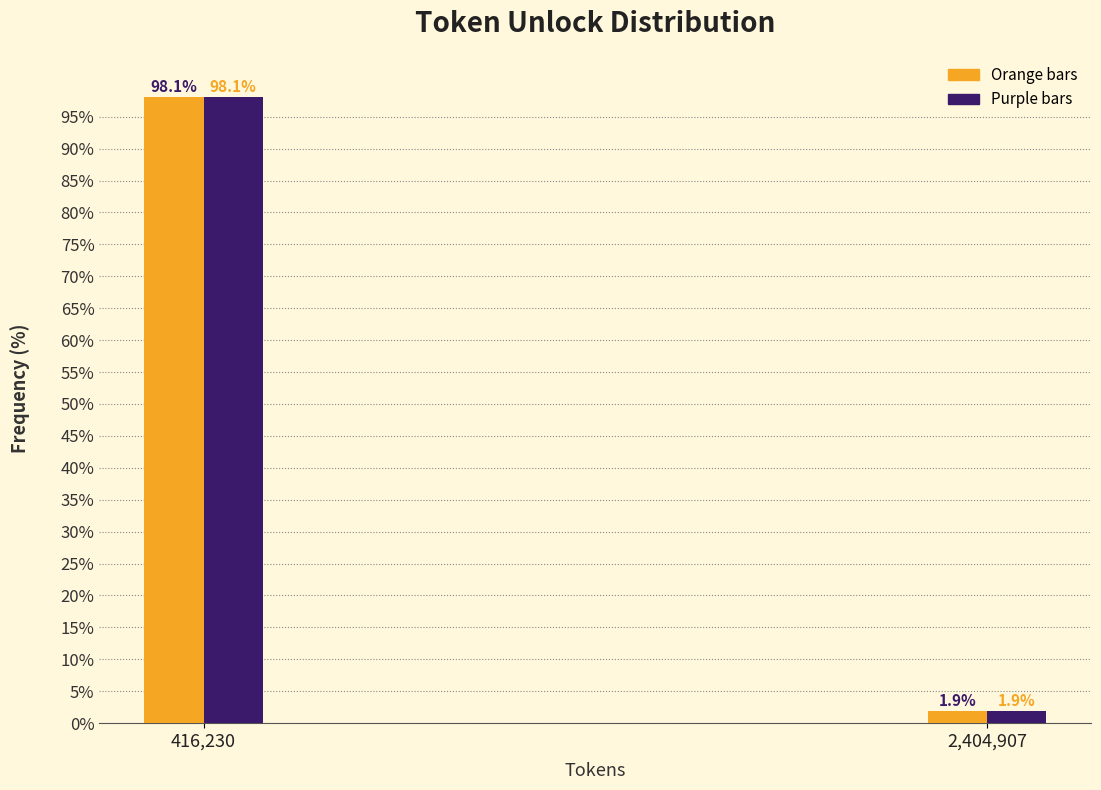

At which category is the sum across all series the highest?

416,230